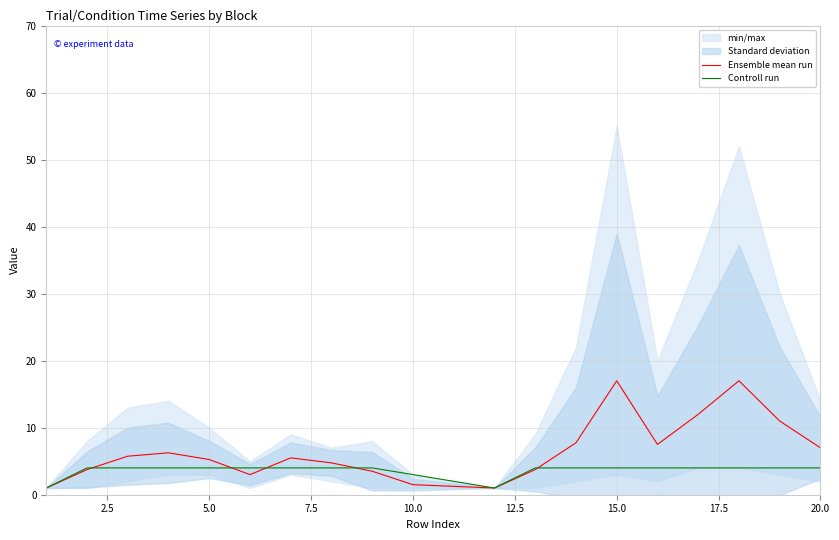

Rank the series by their maximum value, from highest to lowest.

Ensemble mean run, Controll run